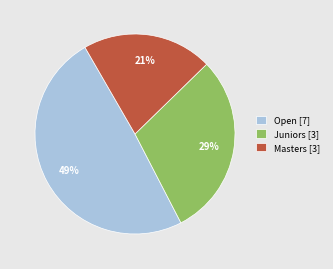

Does Elsie Petrie-Taylor represent more than half of the total?

No